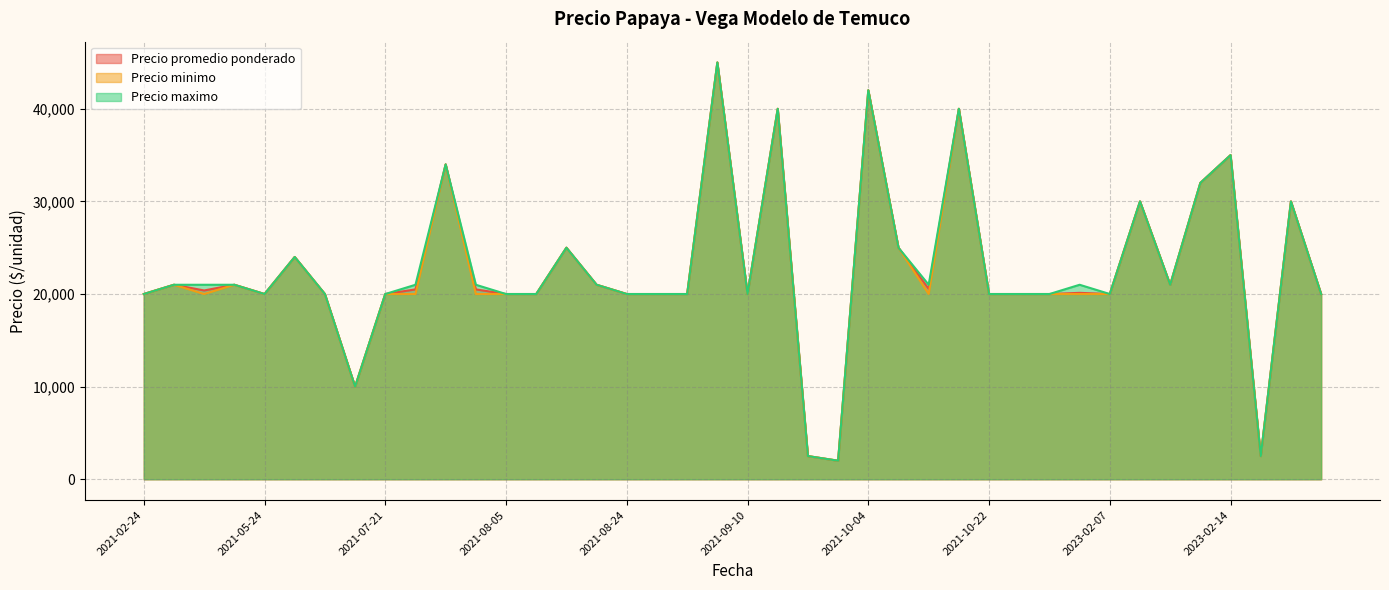

Where does the Precio promedio ponderado series first go above 20385?

2021-03-25